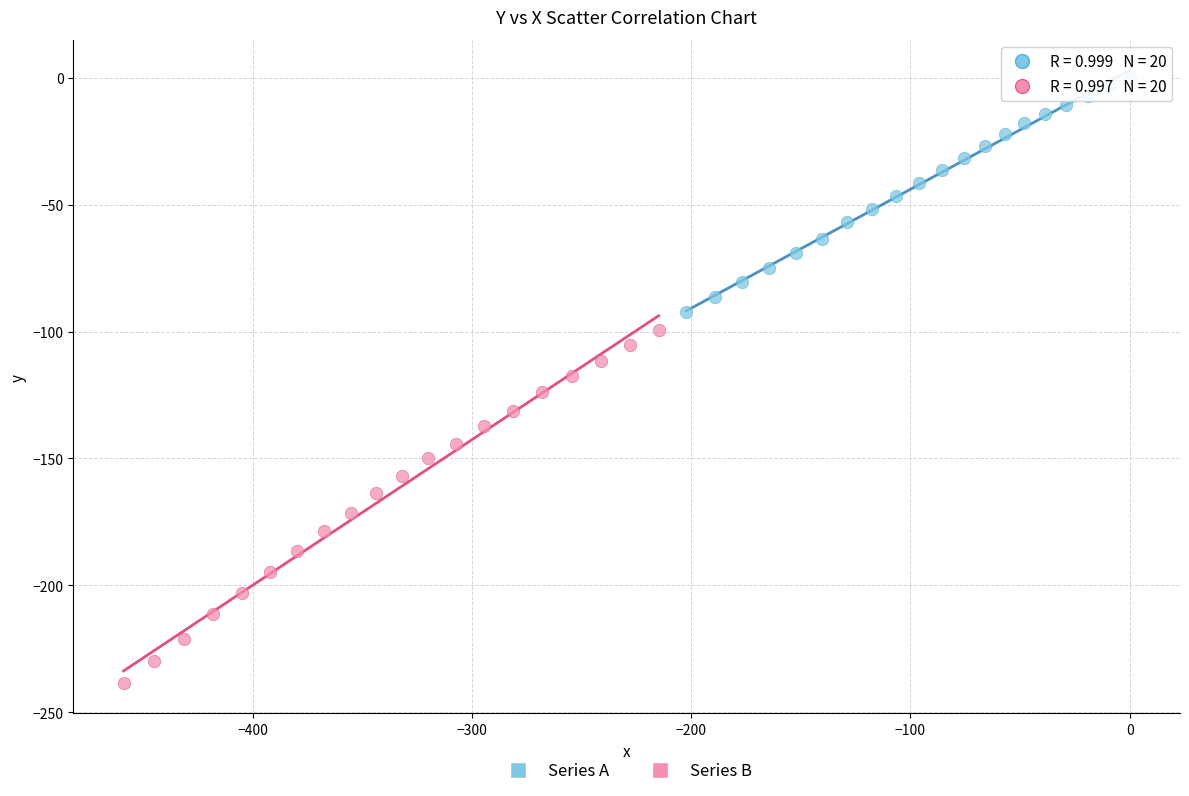

Which series has the widest spread of Y values?

Series B